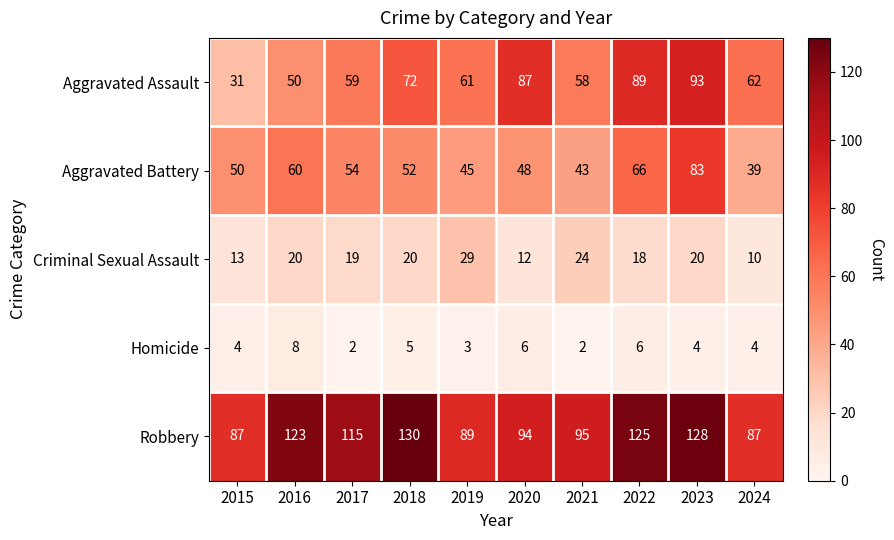

Where is Homicide nearest to the value 5?

2018